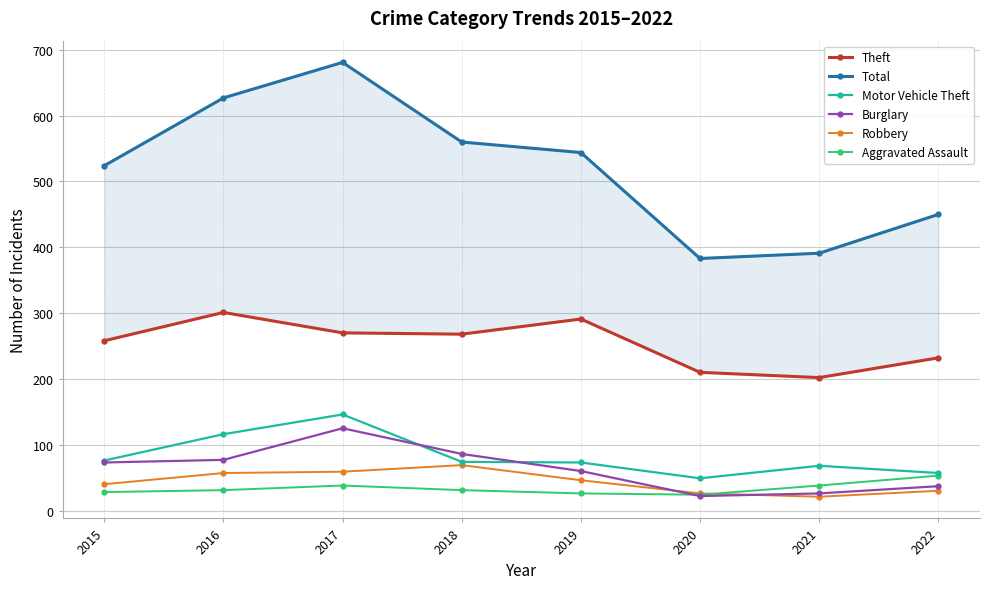

At which category does the chart reach its peak across all series?

2017